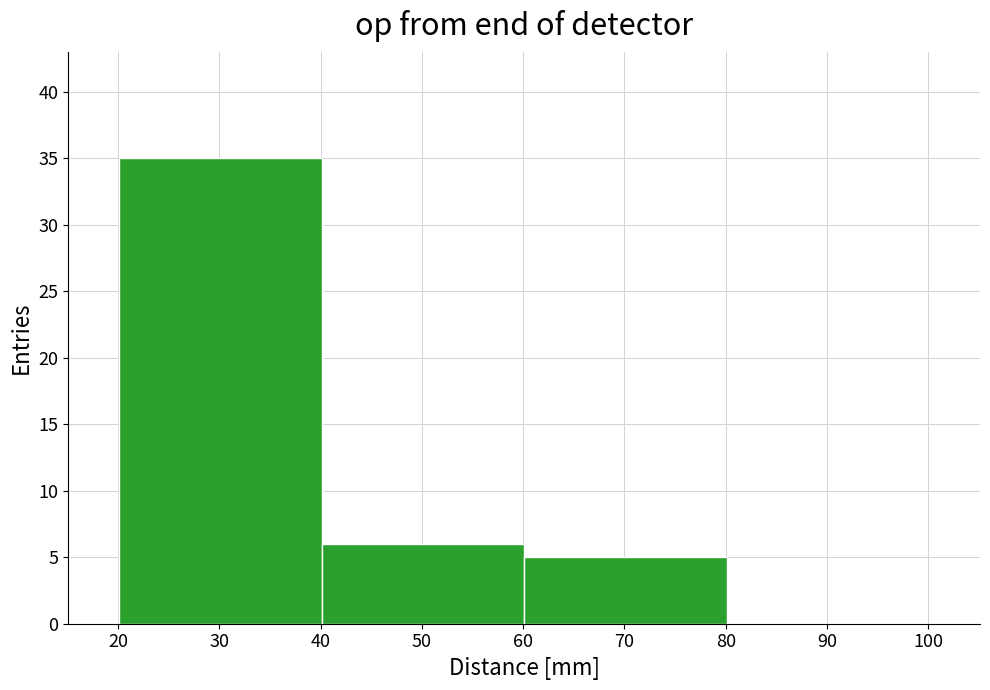

Reading left to right, transcribe this chart: for each bar, give the range it covers on the x-axis and its height. Neither the bar edges nor the heights are printed on the chart, so give them approximately, as read against the axes.

20.1 to 40.1: 35
40.1 to 60.1: 6
60.1 to 80.1: 5
80.1 to 100.1: 0